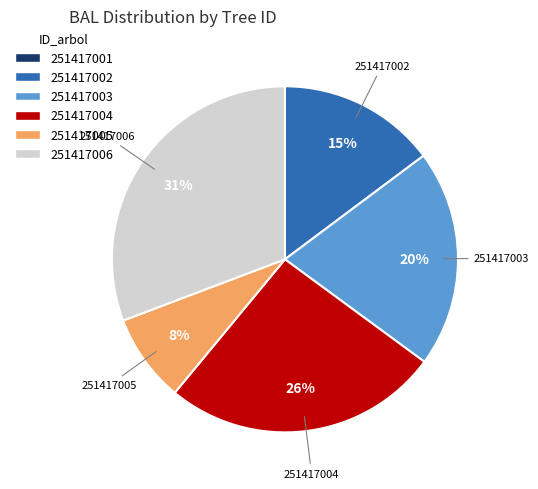

Is there a majority slice in this chart?

No